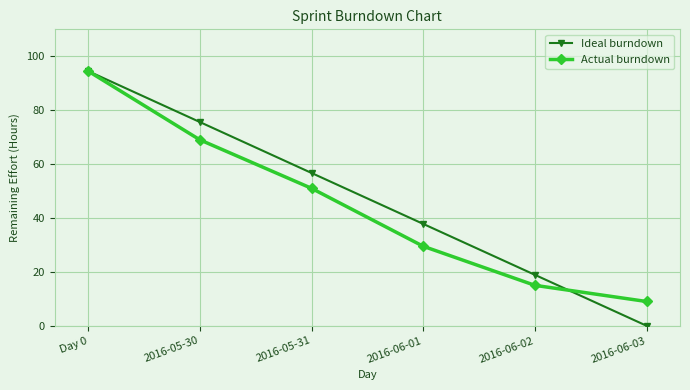

What is the label of the 3rd point from the left?

2016-05-31